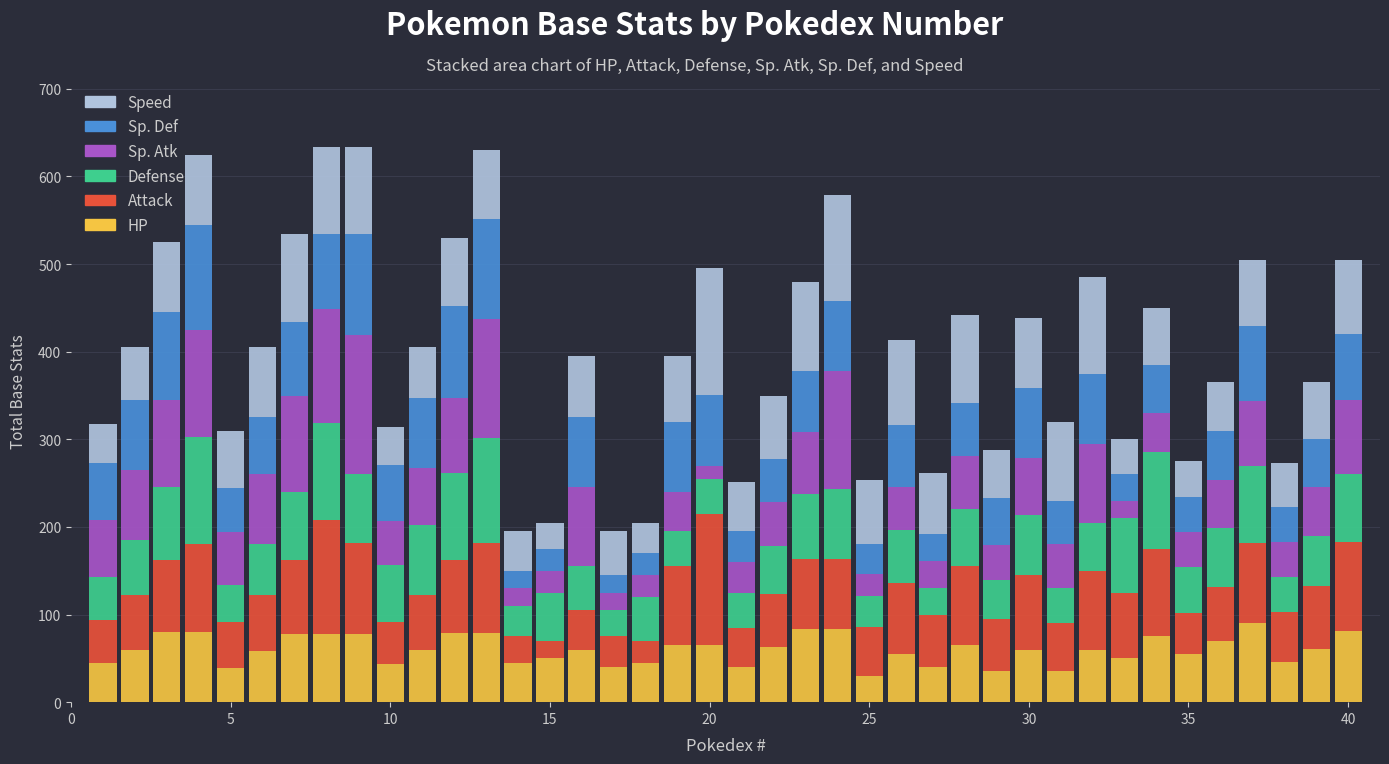

What is the lowest value of the HP series?

30